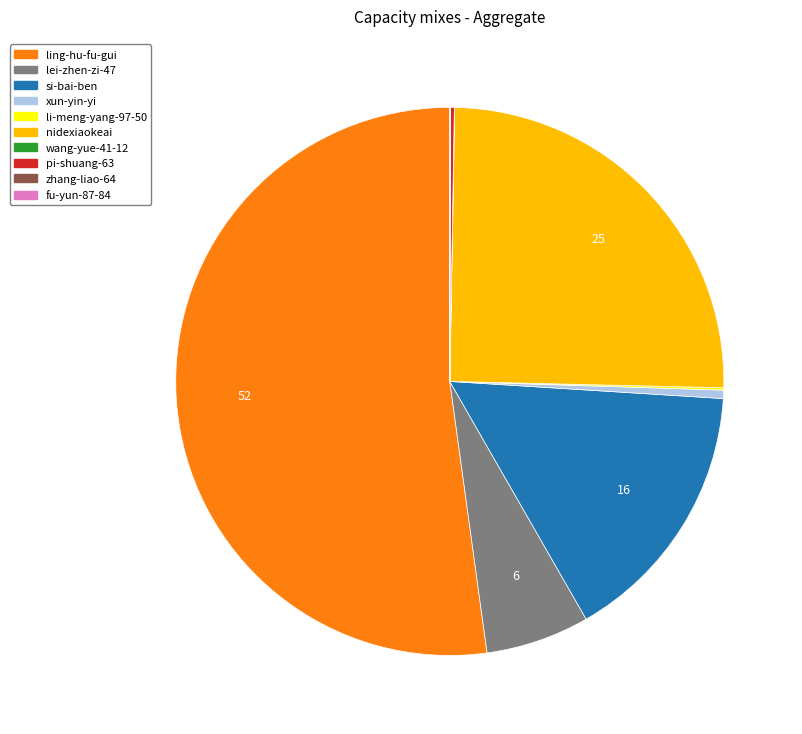

Between xun-yin-yi and ling-hu-fu-gui, which is larger?

ling-hu-fu-gui